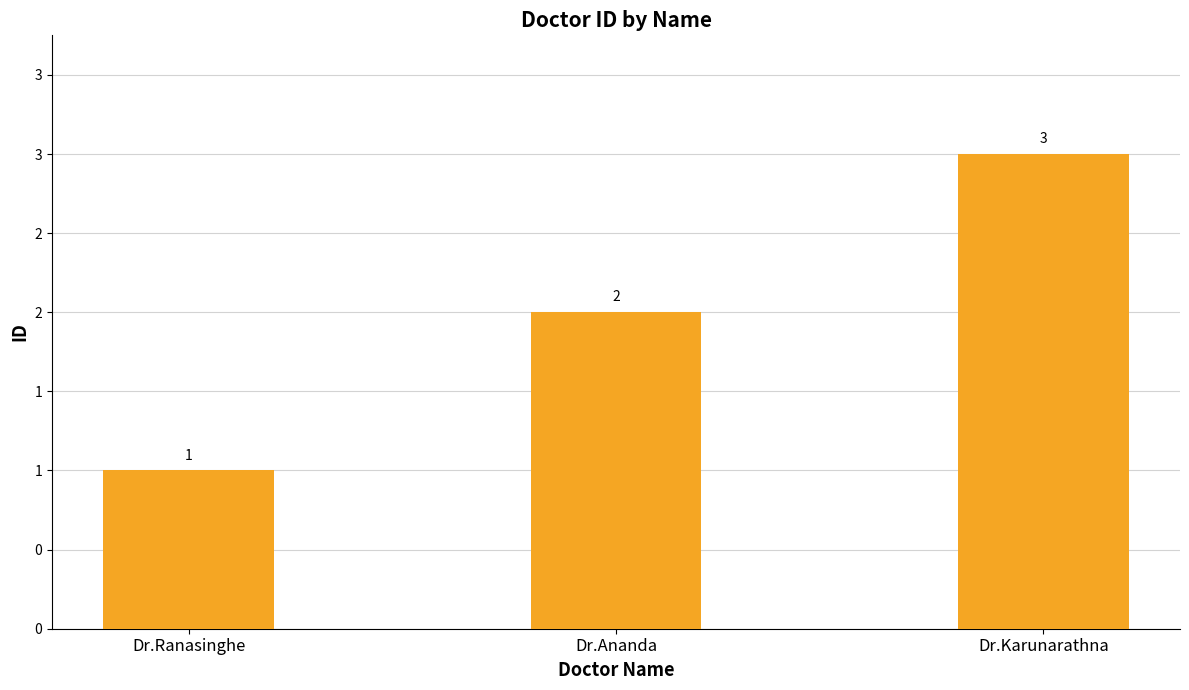

True or false: the data shows 2 at Dr.Ananda.

True